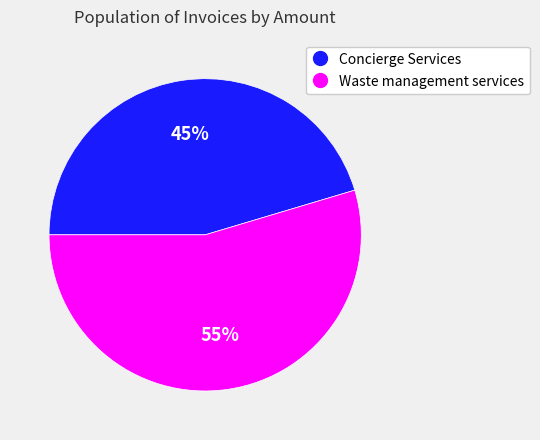

To the nearest percent, what is the average slice percentage?

50%